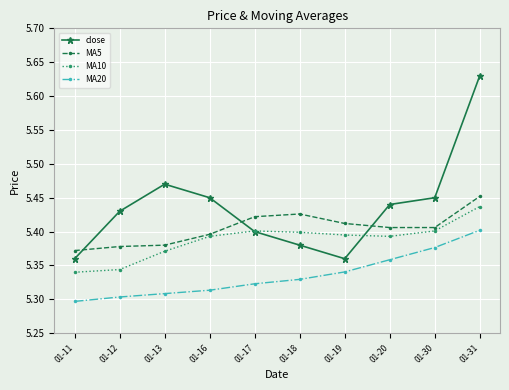

Rank the series by their average value, from lowest to highest.

MA20, MA10, MA5, close